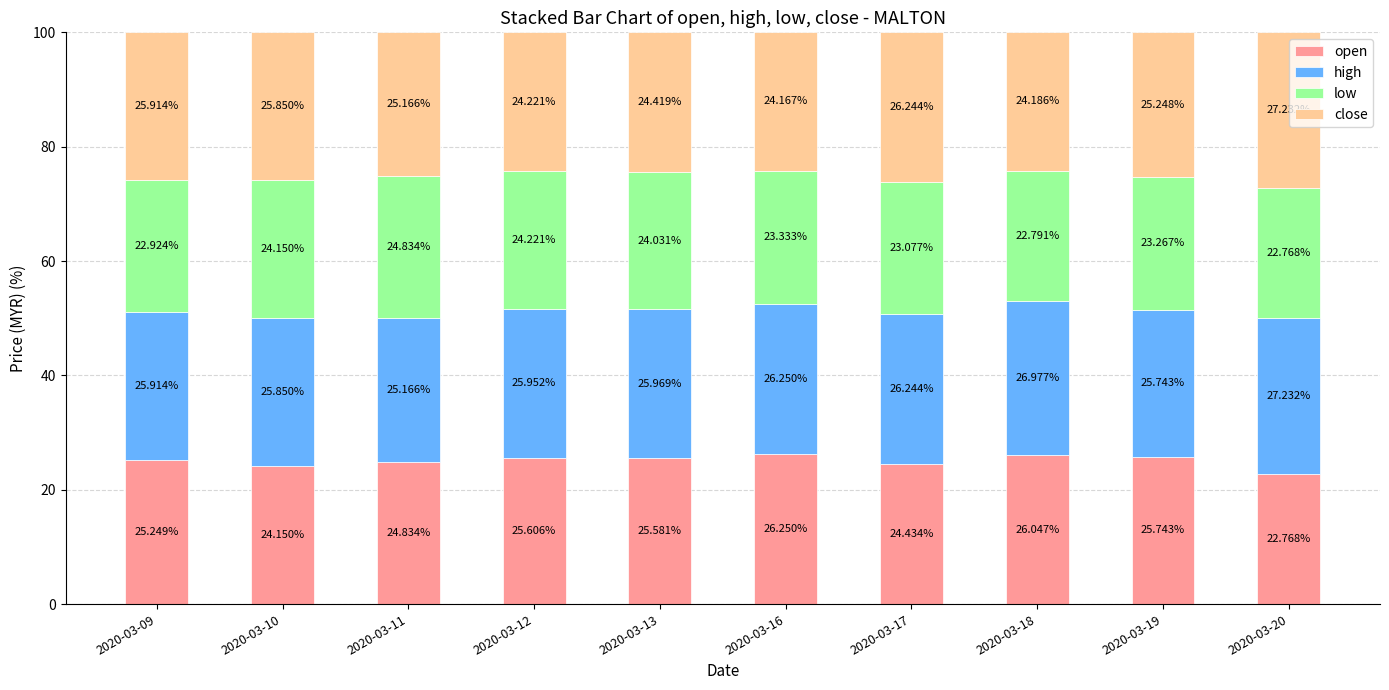

What is the total value across all series at 2020-03-12?

100.0